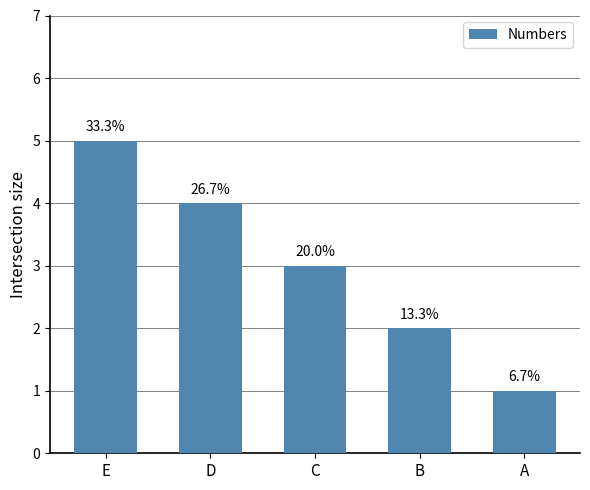

Approximately how many times larger is the value at C compared to B?

1.5